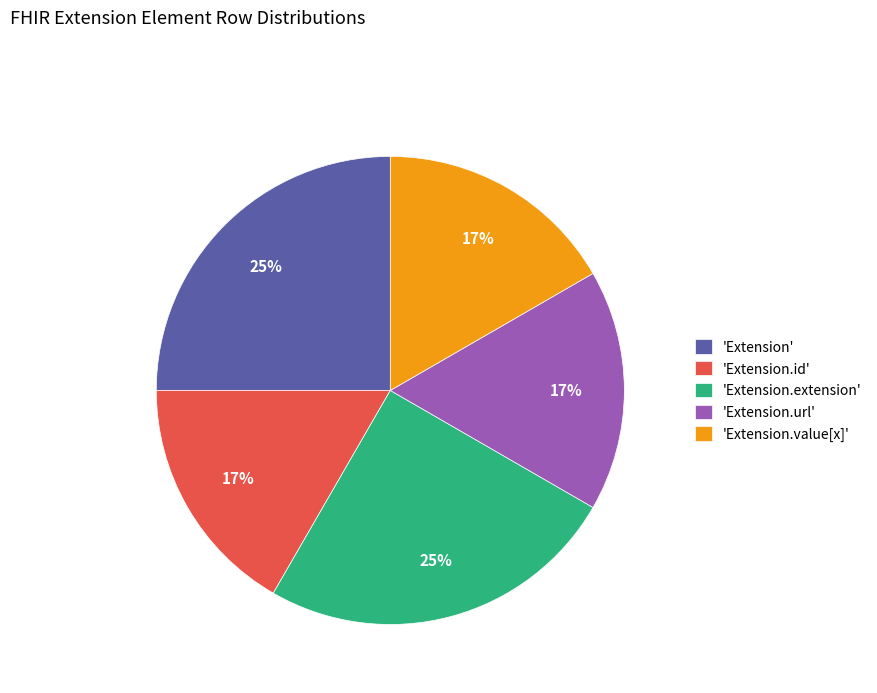

Count the number of slices in the pie.

5